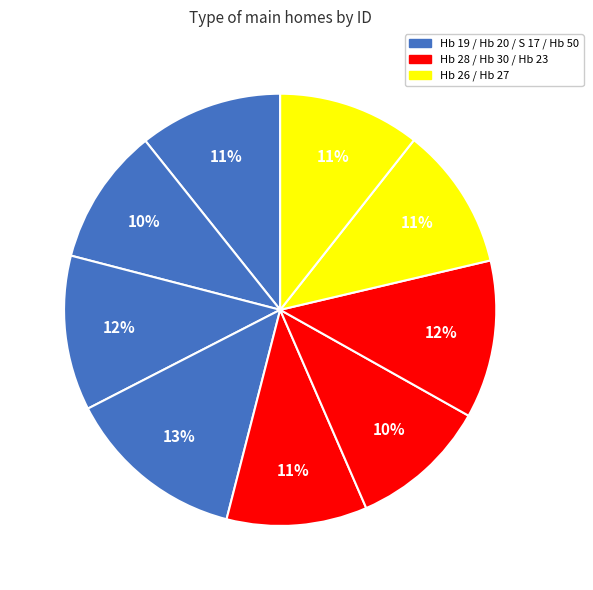

Count the number of slices in the pie.

9